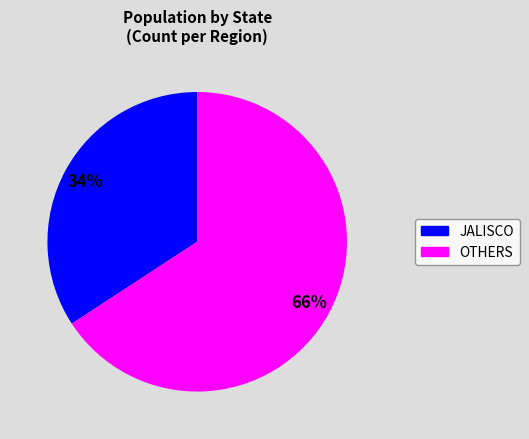

Which category has the smallest portion of the pie?

JALISCO